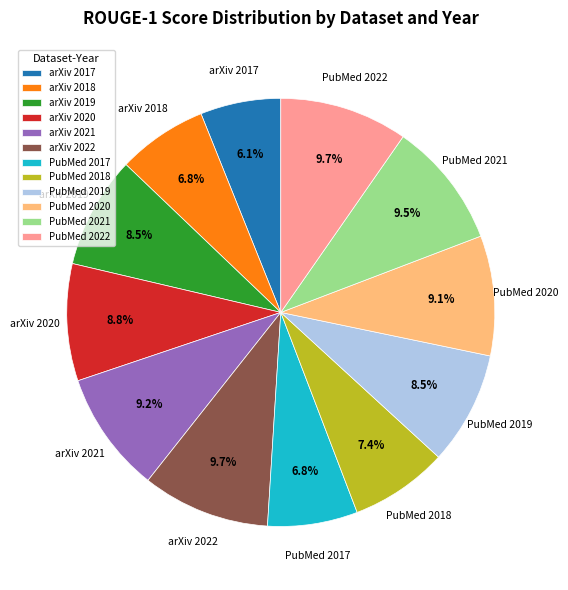

What is the smallest slice in the pie chart?

arXiv 2017